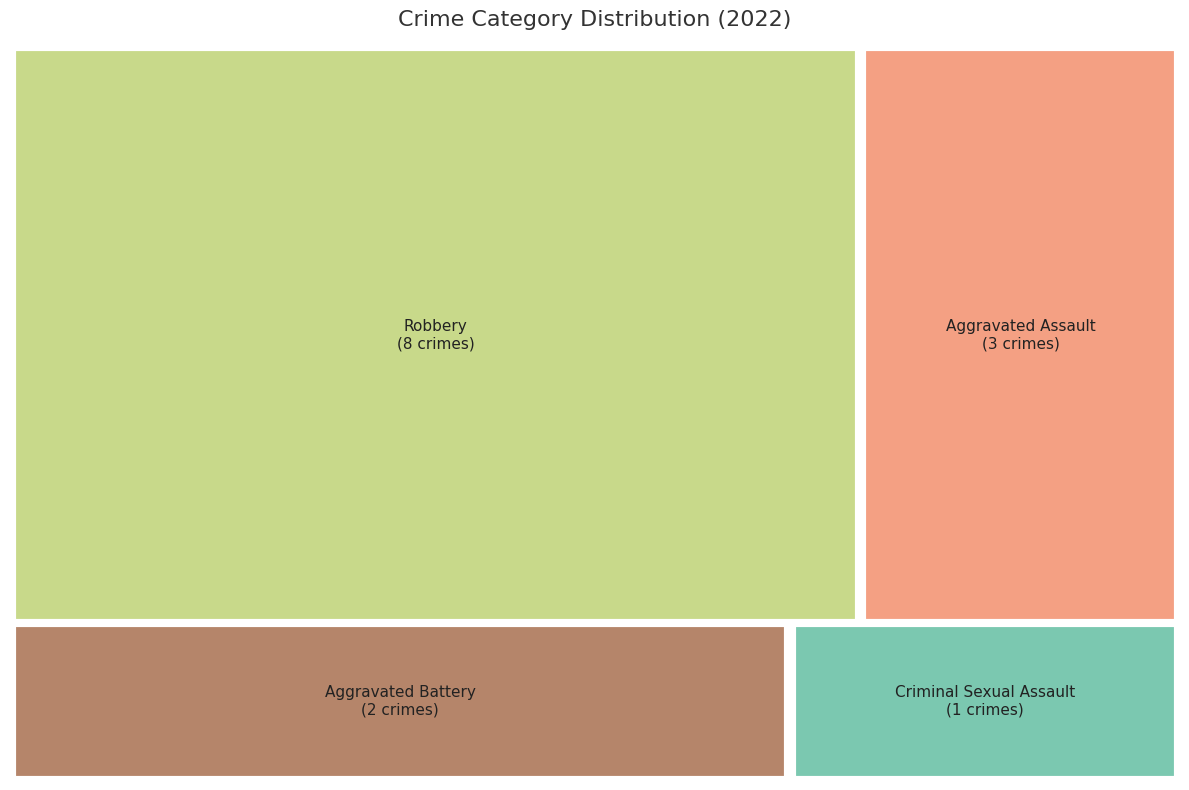

Rank the categories by value from highest to lowest.

Robbery, Aggravated Assault, Aggravated Battery, Criminal Sexual Assault